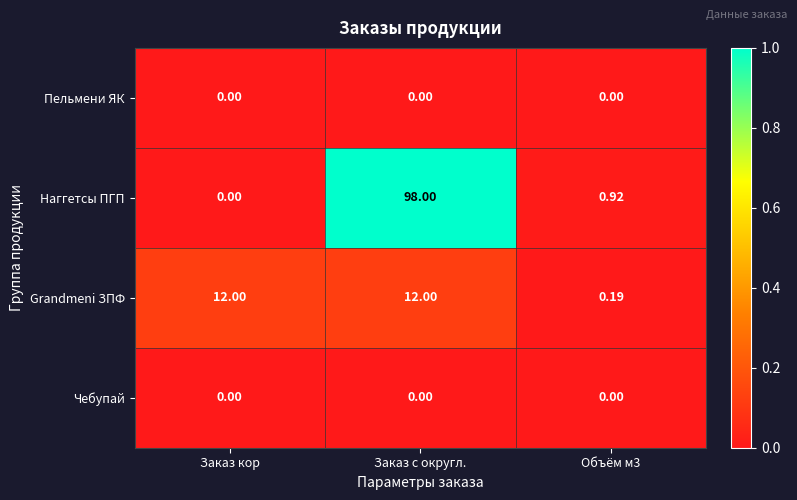

Which series has the largest range (max minus min)?

Наггетсы ПГП